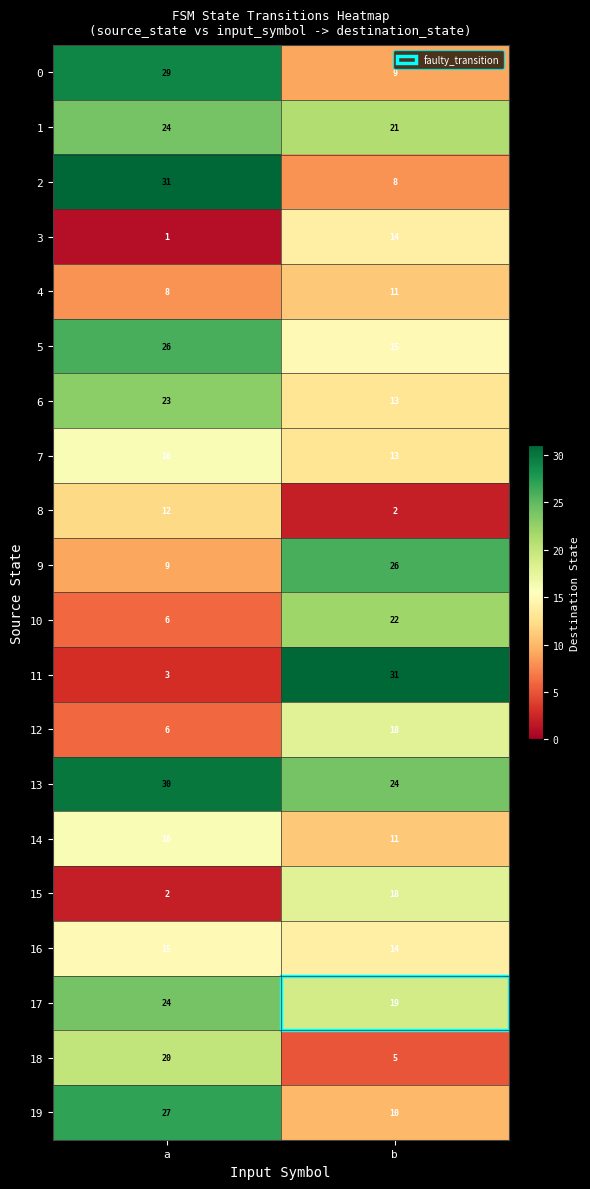

Rank the categories by 5 value from highest to lowest.

a, b